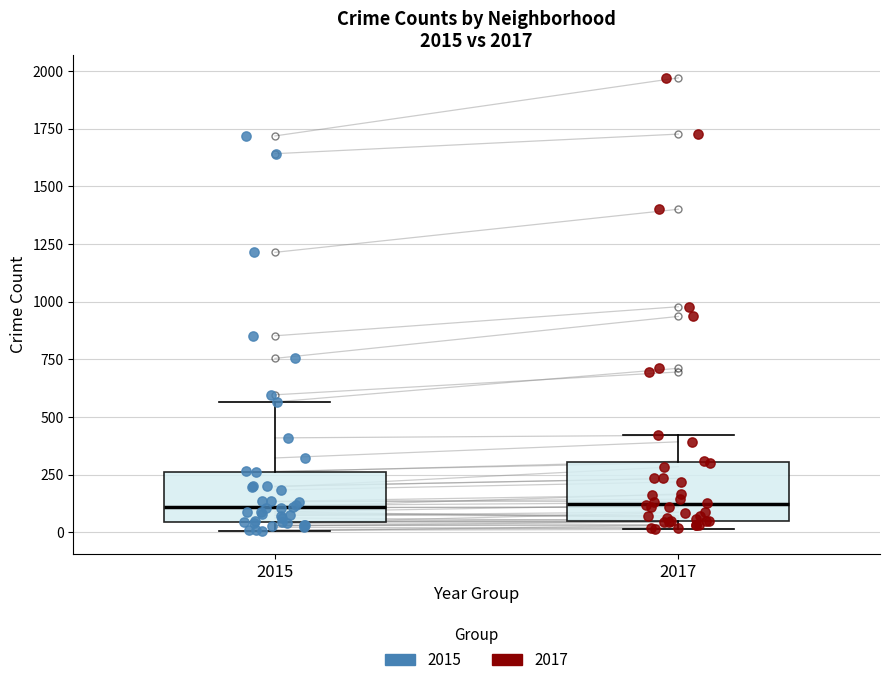

Where is the upper edge of the box at x = 2015 on the y-axis? The values are not printed on the chart, so give them approximately, as read against the axis.

250